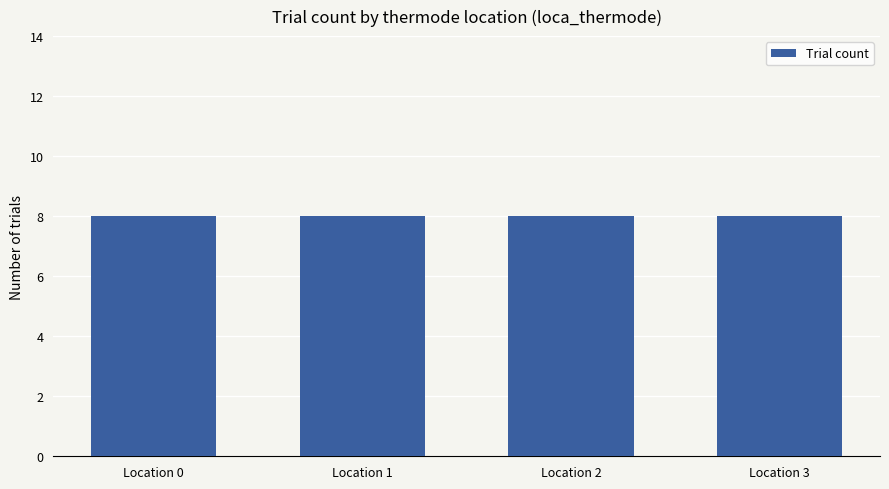

Is it true that the value at 2 is 2?

False